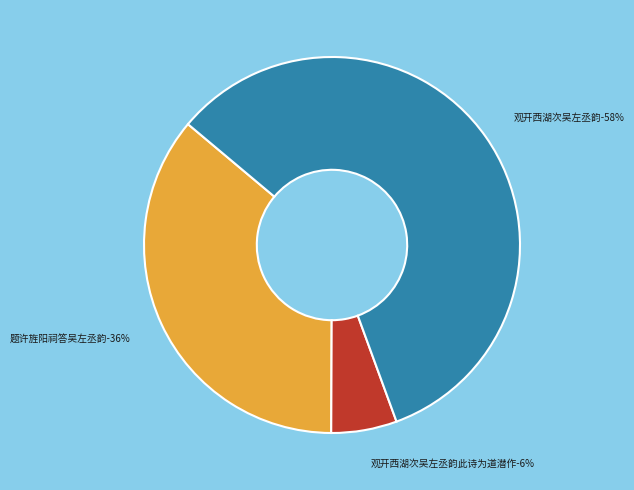

Is 观开西湖次吴左丞韵 the majority of the pie?

Yes